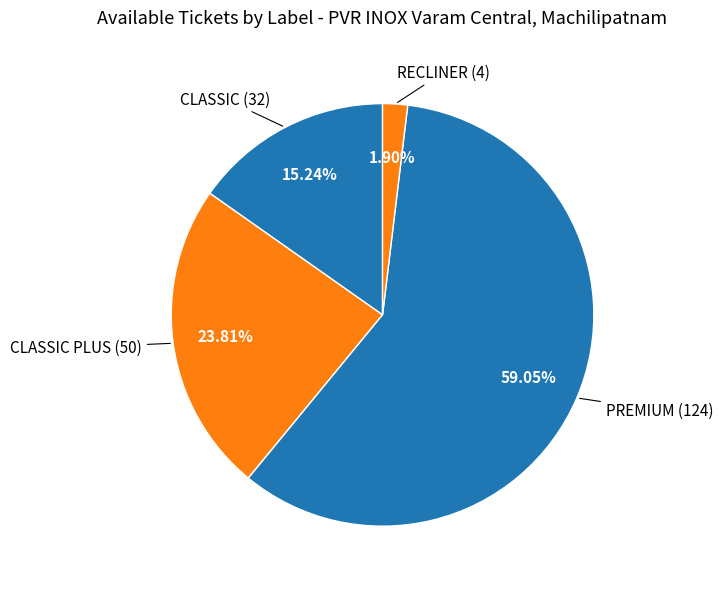

Count the number of slices in the pie.

4